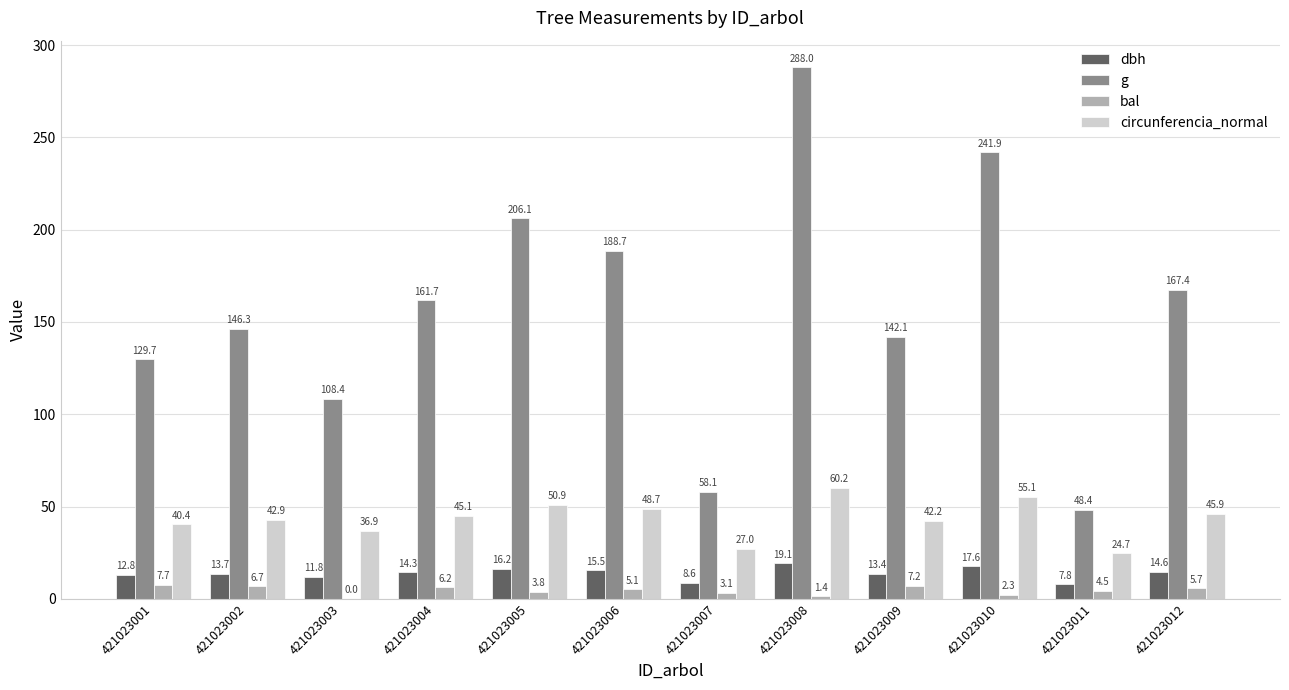

What is the total value across all series at 421023012?

233.6